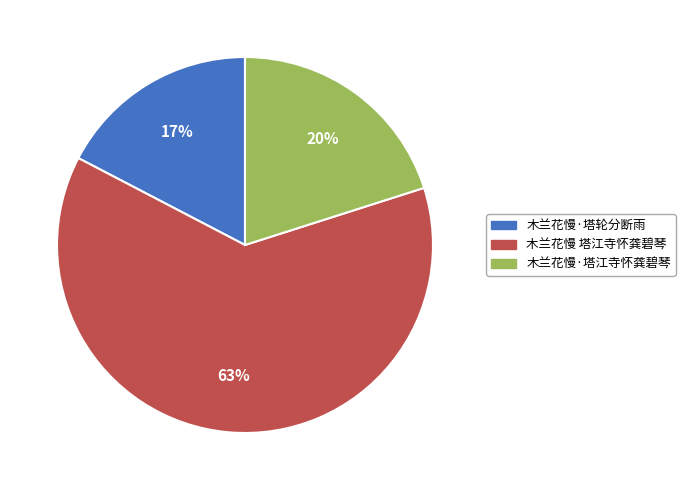

The 木兰花慢 塔江寺怀龚碧琴 slice represents 63% of the pie. True or false?

True